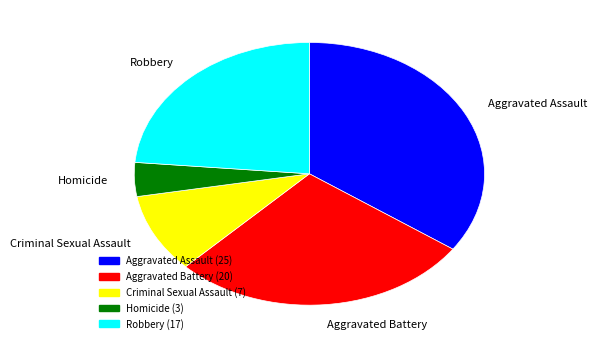

Which slice is the smallest?

Homicide